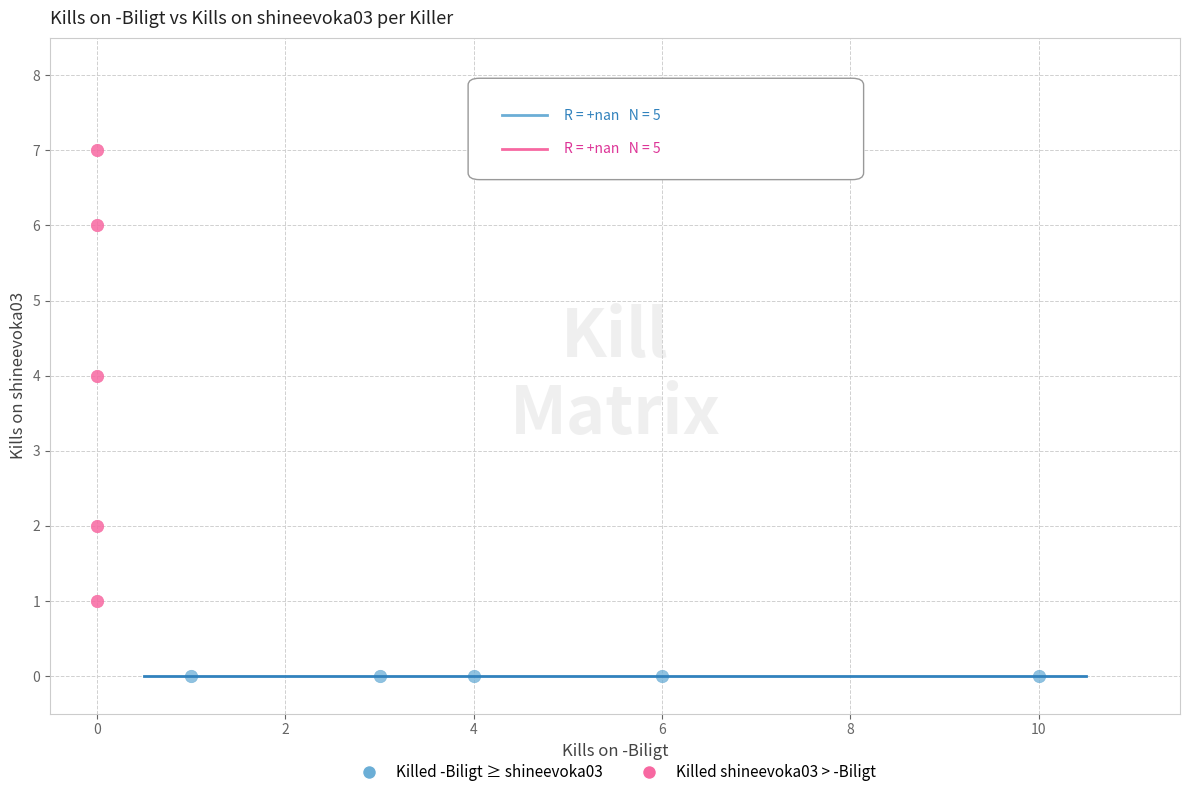

Which series reaches the minimum Y coordinate?

Killed -Biligt ≥ shineevoka03